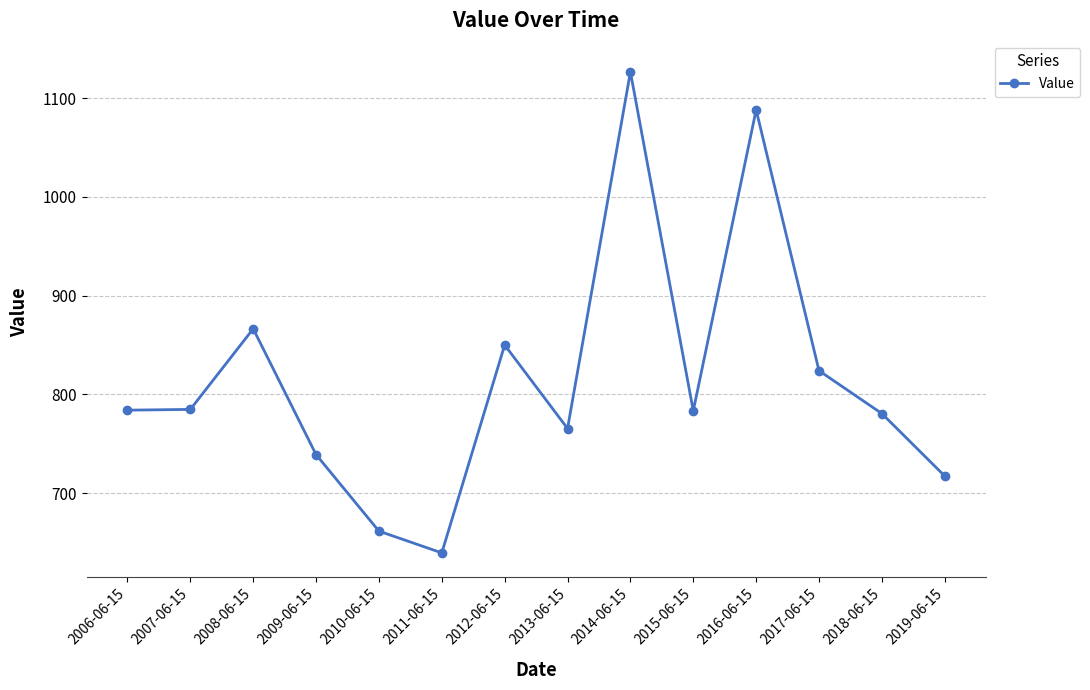

What is the label of the 7th point from the right?

2013-06-15